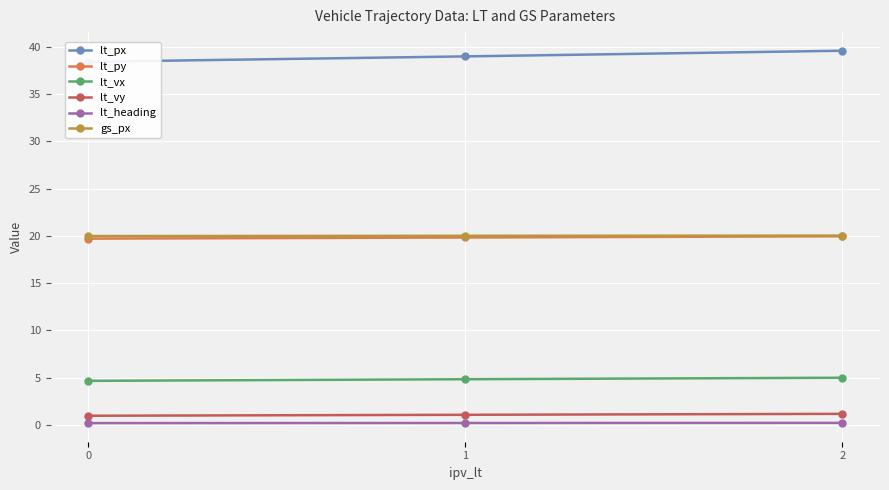

What are all the series names shown in the legend?

lt_px, lt_py, lt_vx, lt_vy, lt_heading, gs_px